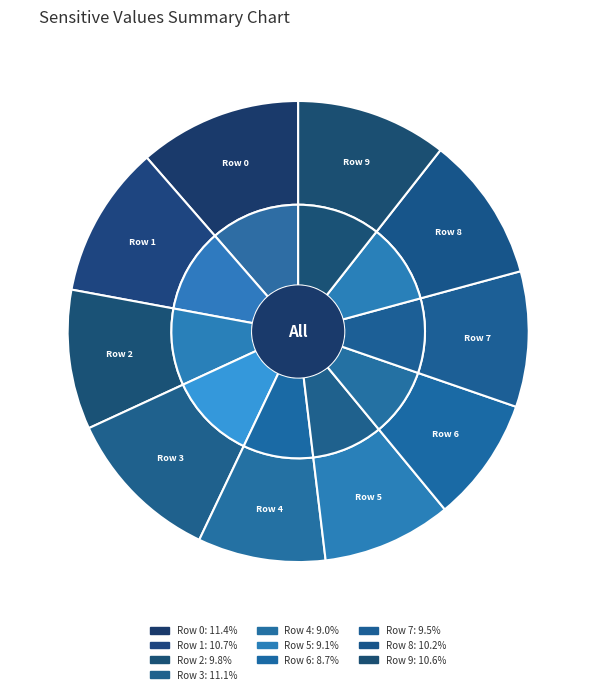

What is the largest slice in the pie chart?

Row 0